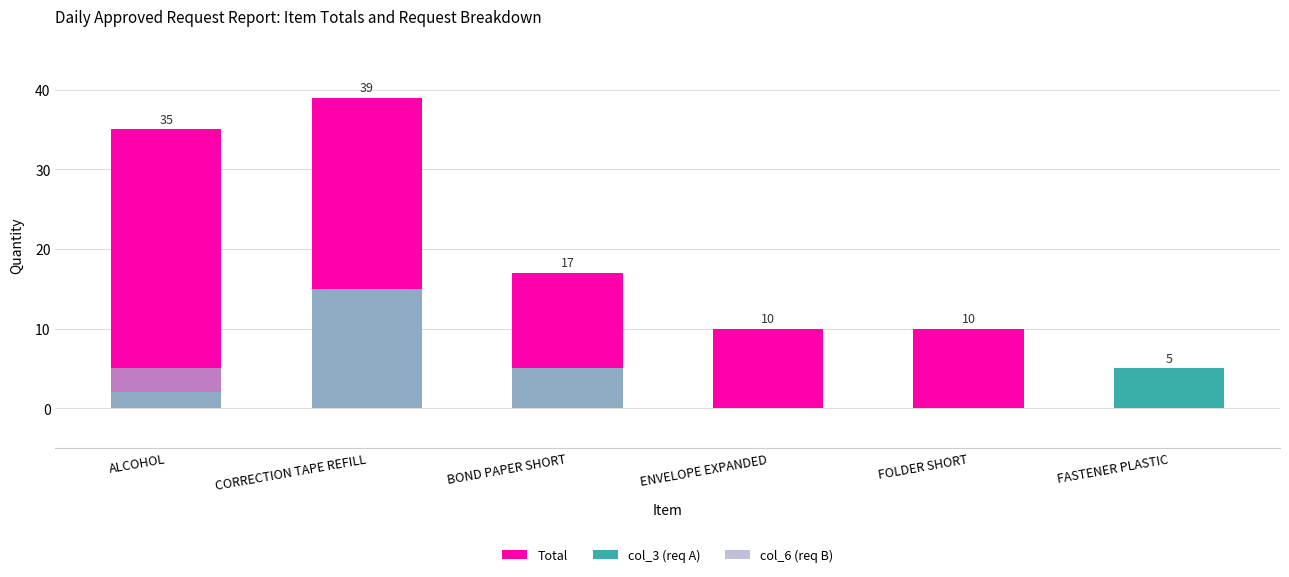

List the series in order of their peak value, lowest first.

col_3 (req A), col_6 (req B), Total